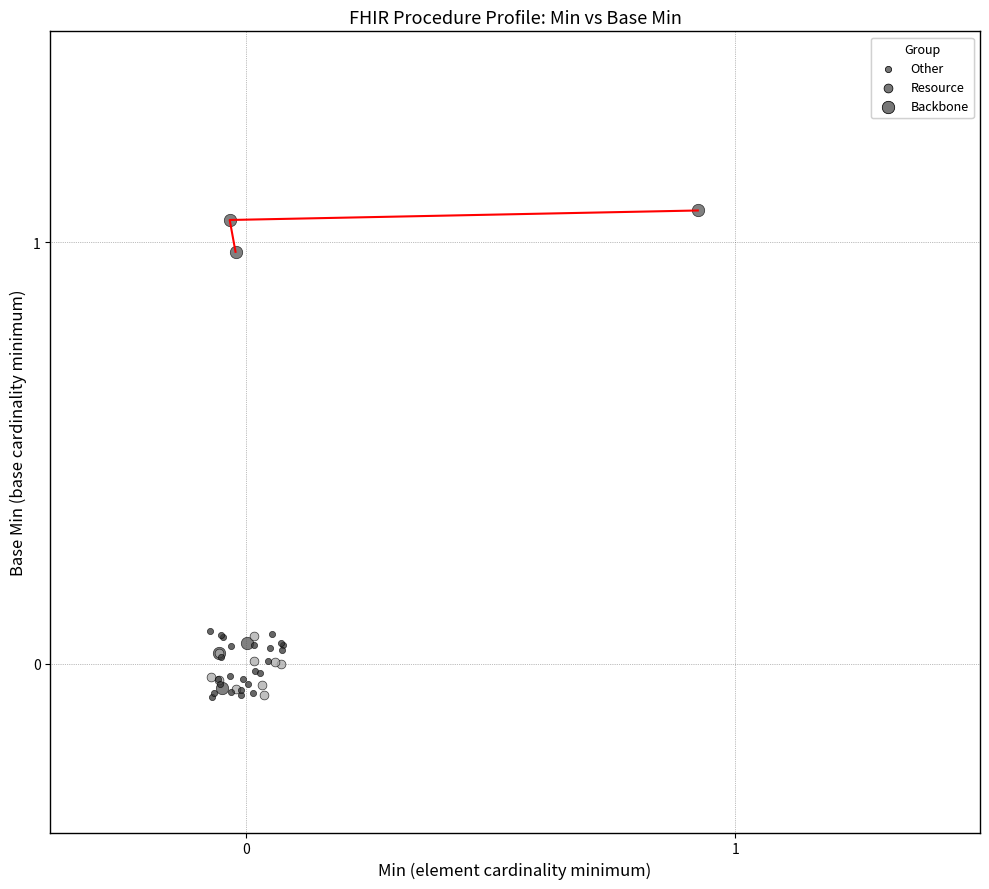

Which series has the widest spread of Y values?

Backbone